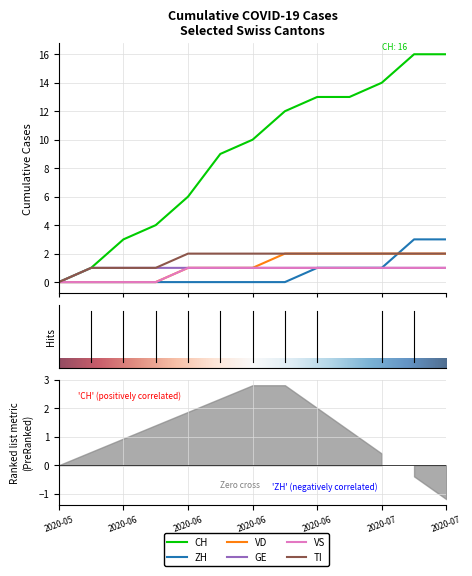

Reading right to left, extract all data points from this chart.

CH: 16	16	14	13	13	12	10	9	6	4	3	1	0
ZH: 3	3	1	1	1	0	0	0	0	0	0	0	0
VD: 2	2	2	2	2	2	1	1	1	0	0	0	0
GE: 1	1	1	1	1	1	1	1	1	1	1	1	0
VS: 1	1	1	1	1	1	1	1	1	0	0	0	0
TI: 2	2	2	2	2	2	2	2	2	1	1	1	0